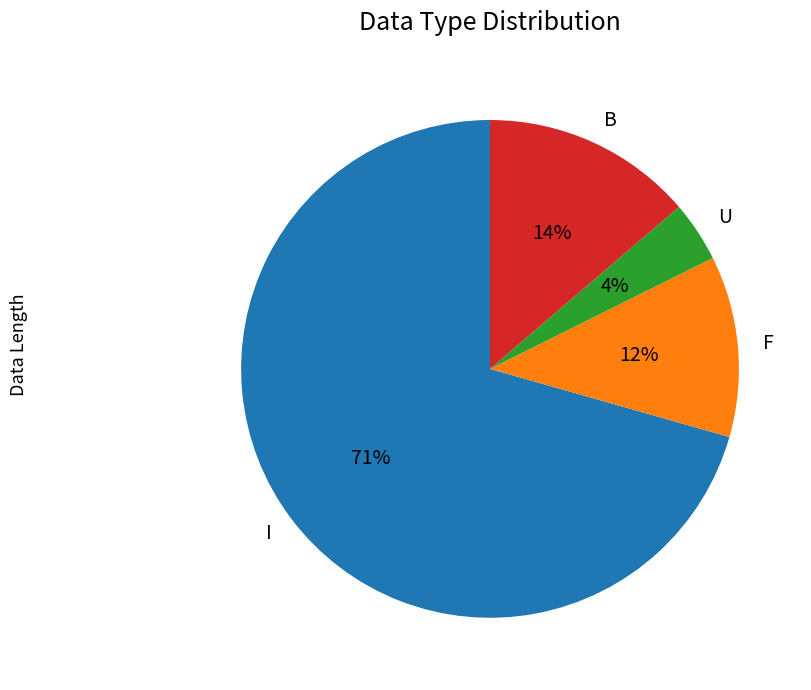

How many segments does this pie chart have?

4